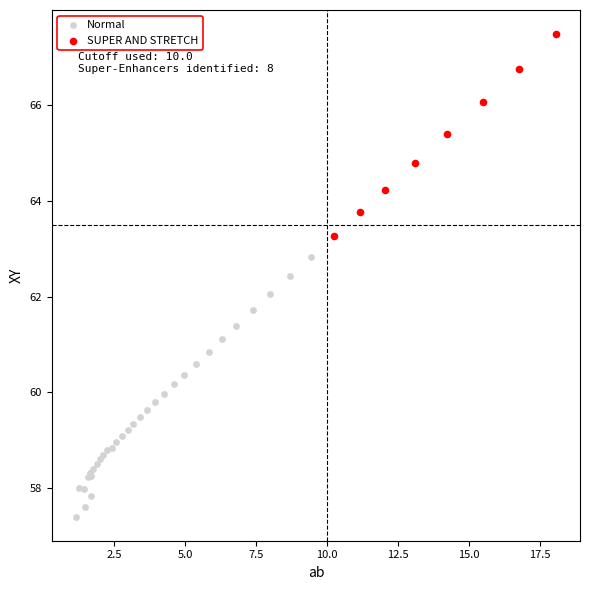

Which series contains the lowest Y value?

Normal